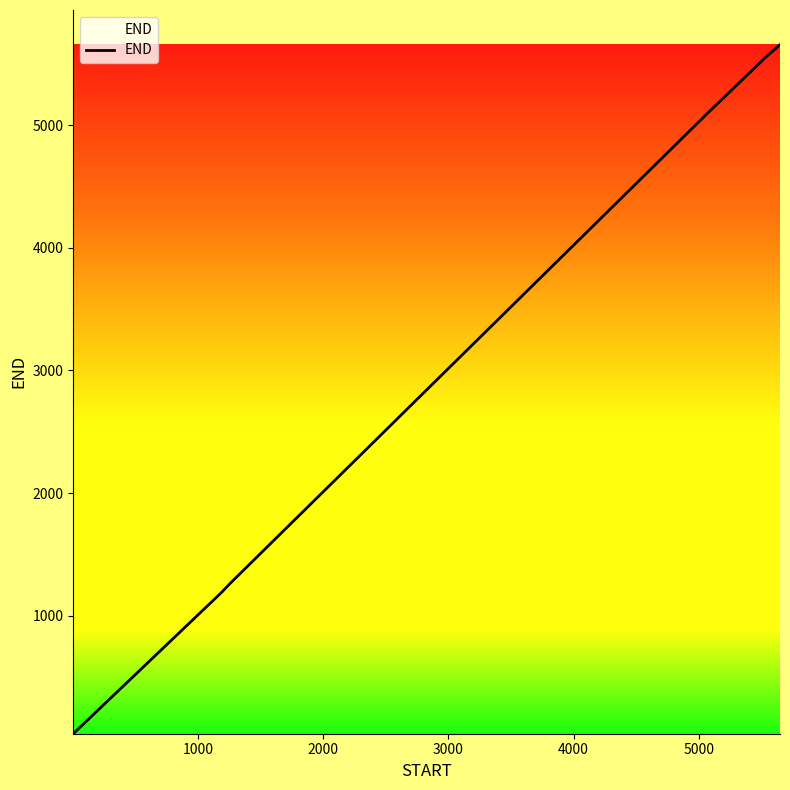

What is the average value?

3134